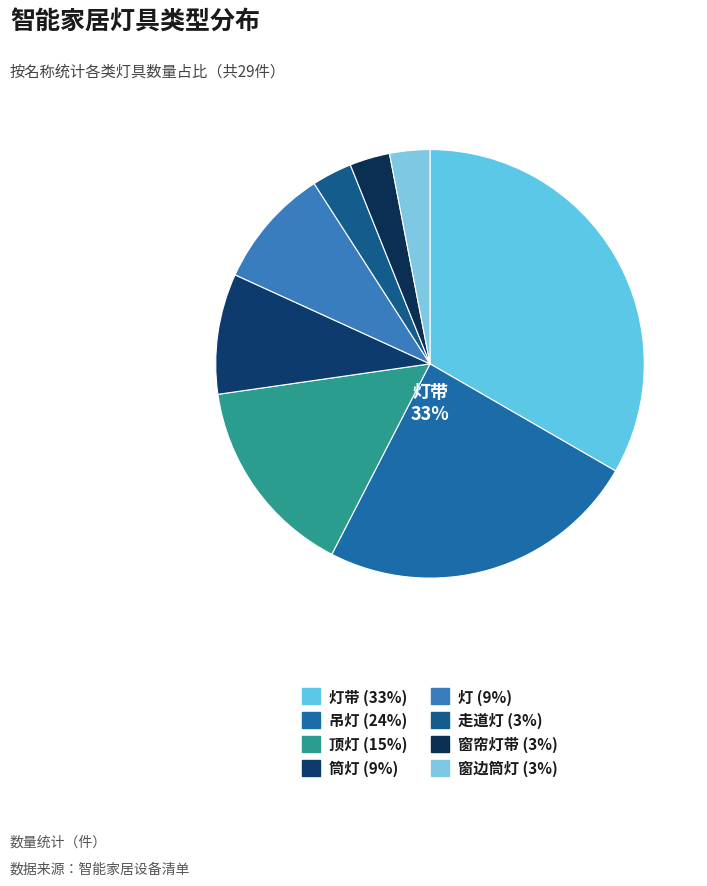

To the nearest percent, what is the average slice percentage?

12%